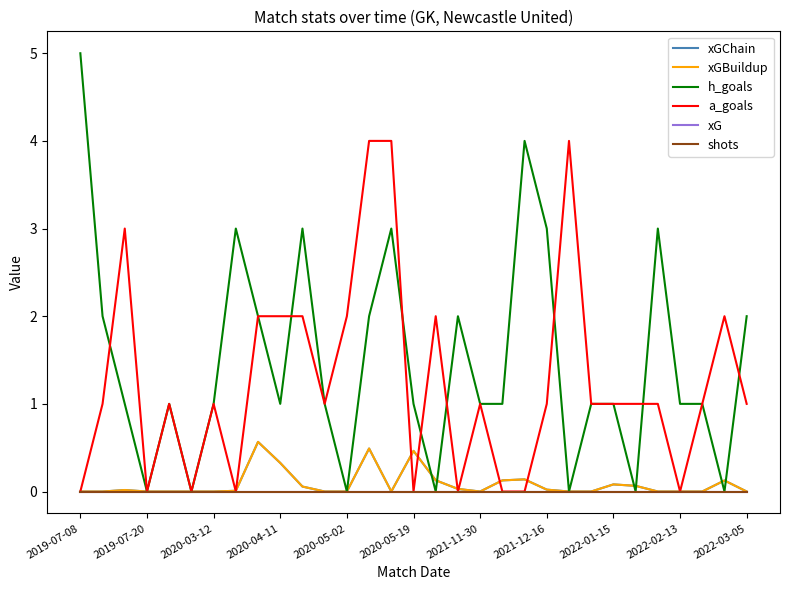

Does the chart have visible grid lines?

No